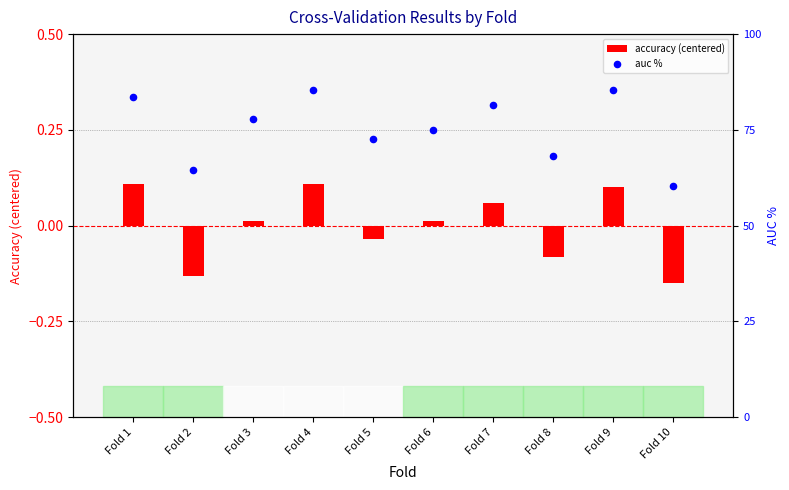

Is the value of accuracy (centered) at Fold 6 greater than the value of auc % at Fold 5?

No